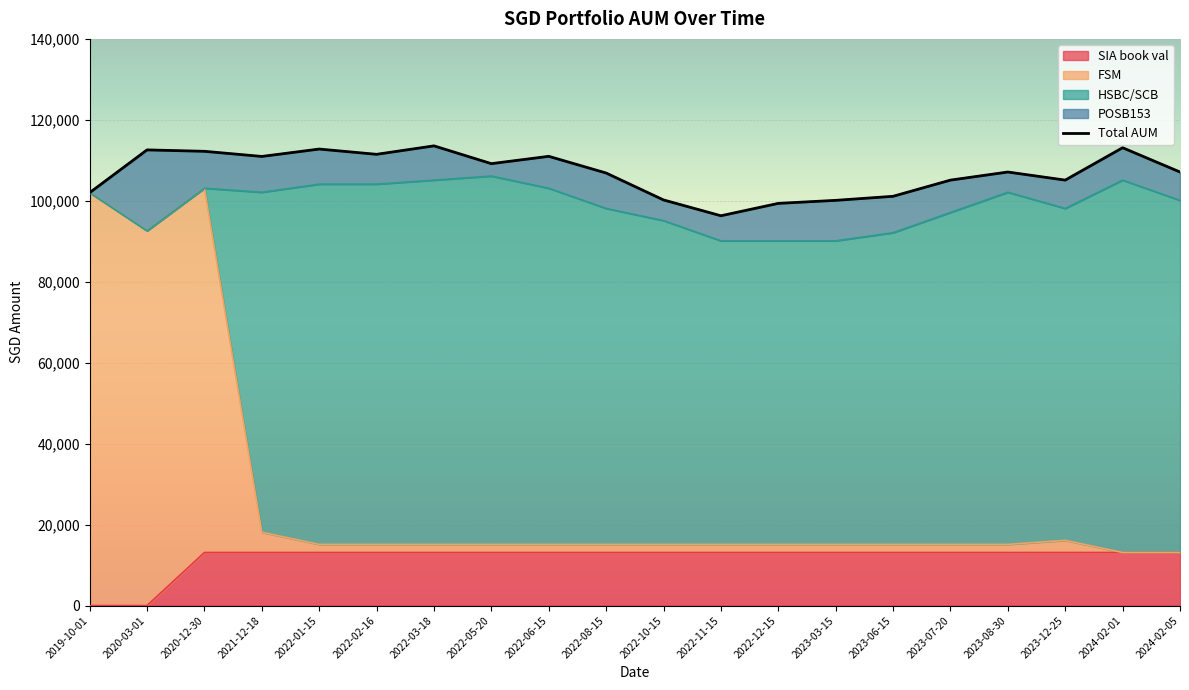

What is the sum of the values at 2023-12-25 and 2022-01-15?

217889.0